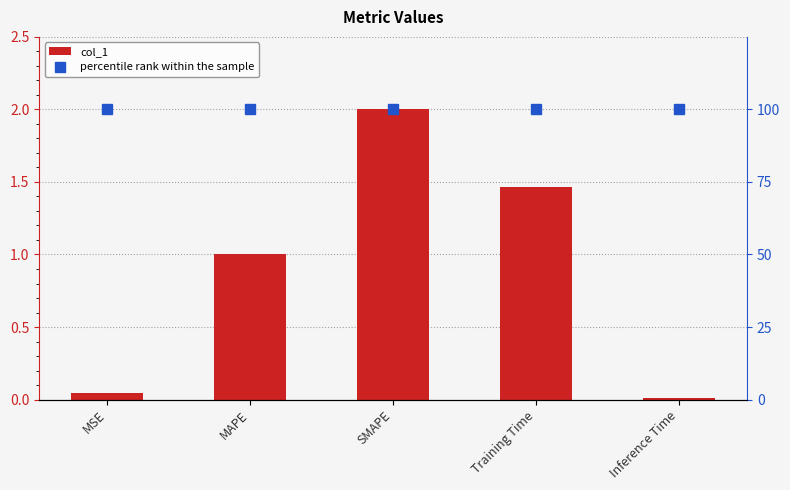

Which series has the widest spread of values?

col_1